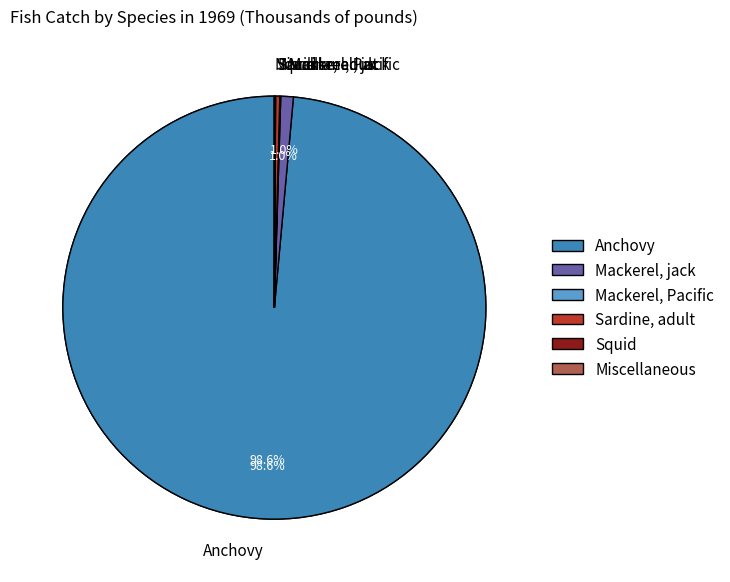

The Mackerel, Pacific slice represents 5% of the pie. True or false?

False